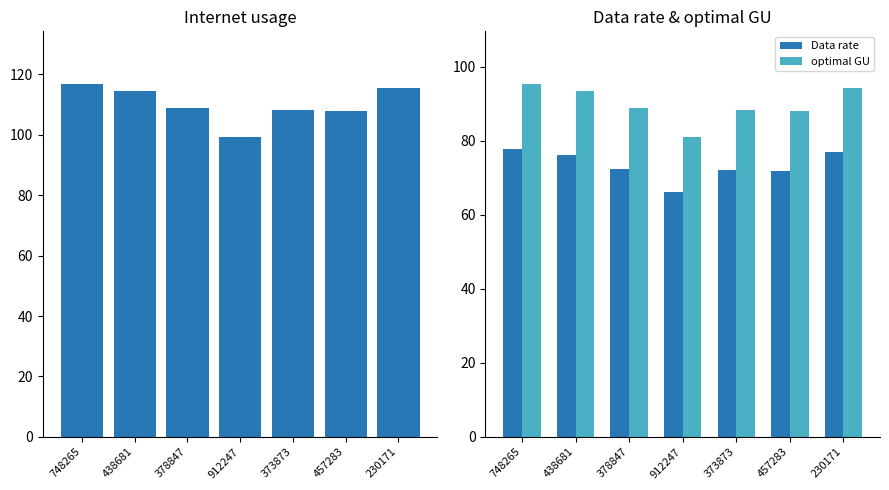

What is the smallest value displayed?

66.3